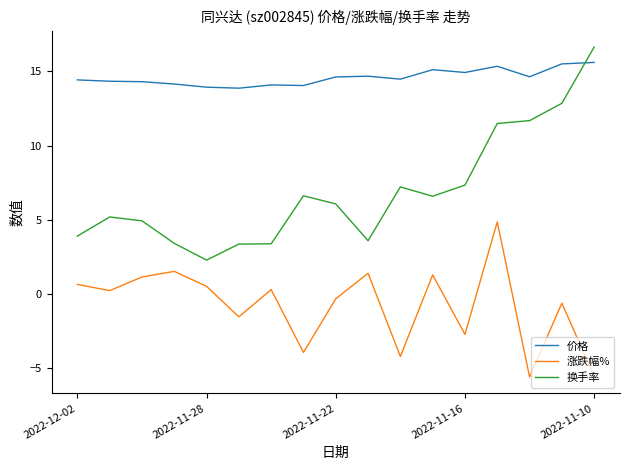

How many lines are shown in the chart?

3